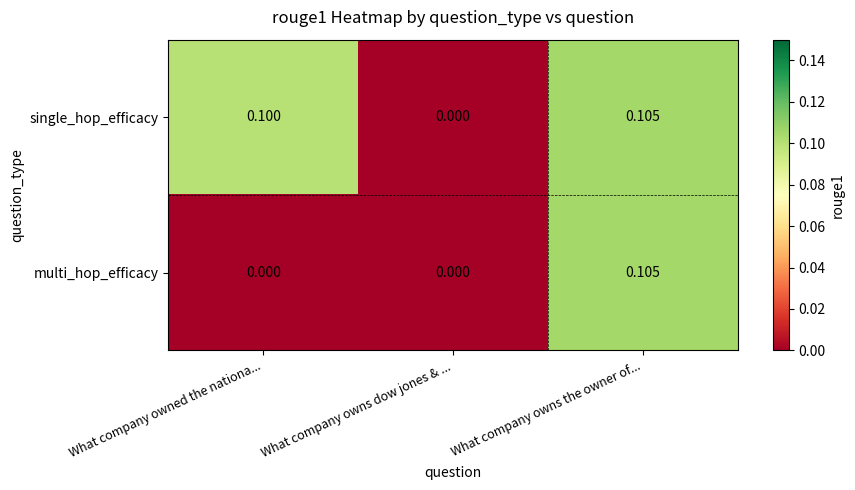

Rank the series by their average value, from highest to lowest.

single_hop_efficacy, multi_hop_efficacy